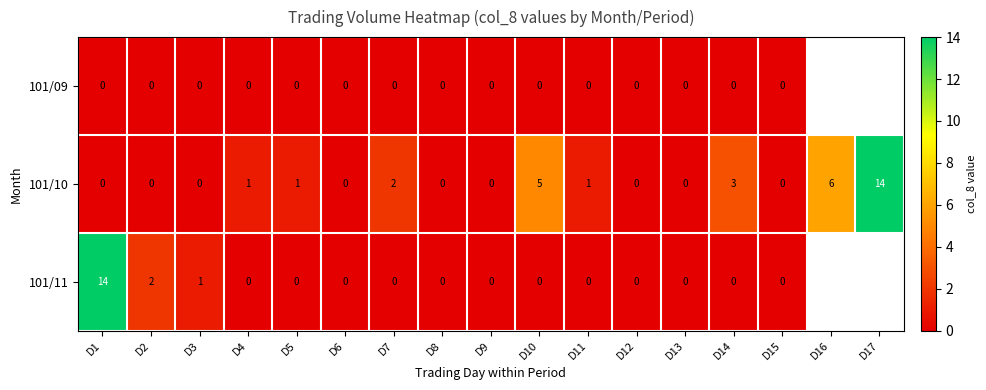

Which label corresponds to the smallest value in the chart?

D1